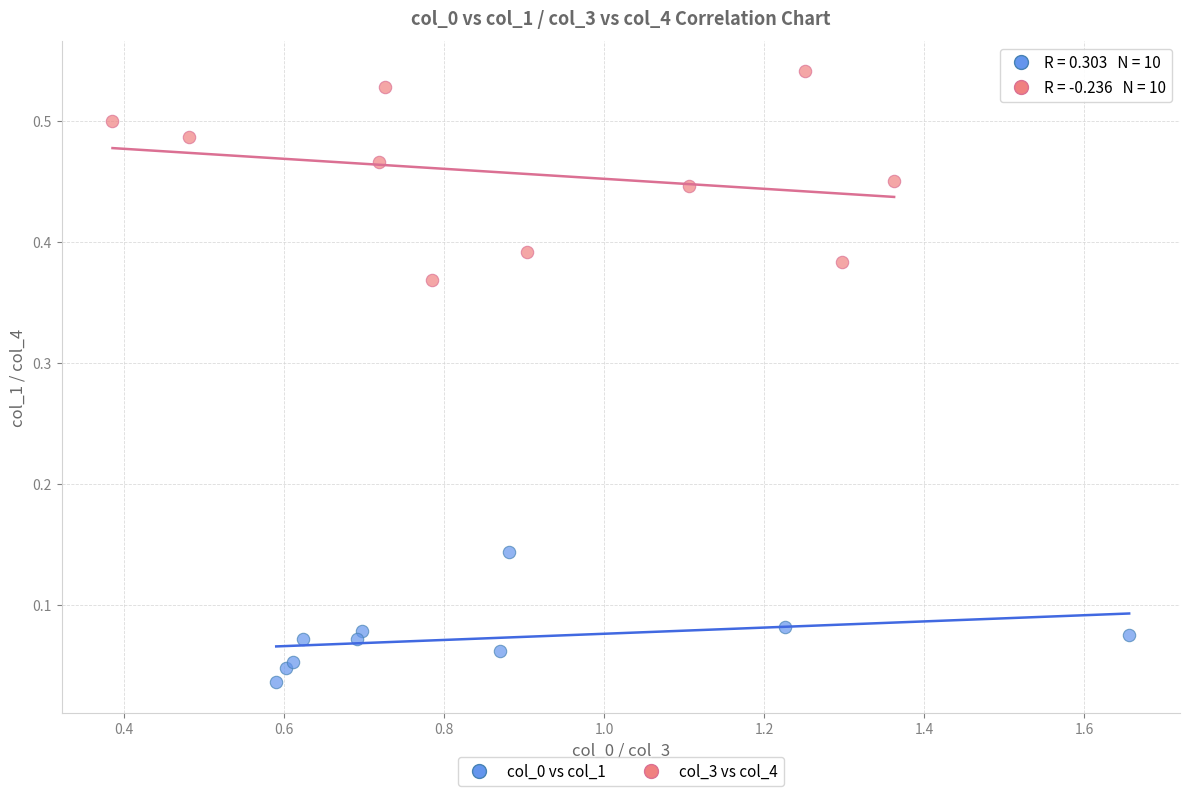

Which series reaches the maximum Y coordinate?

col_3 vs col_4